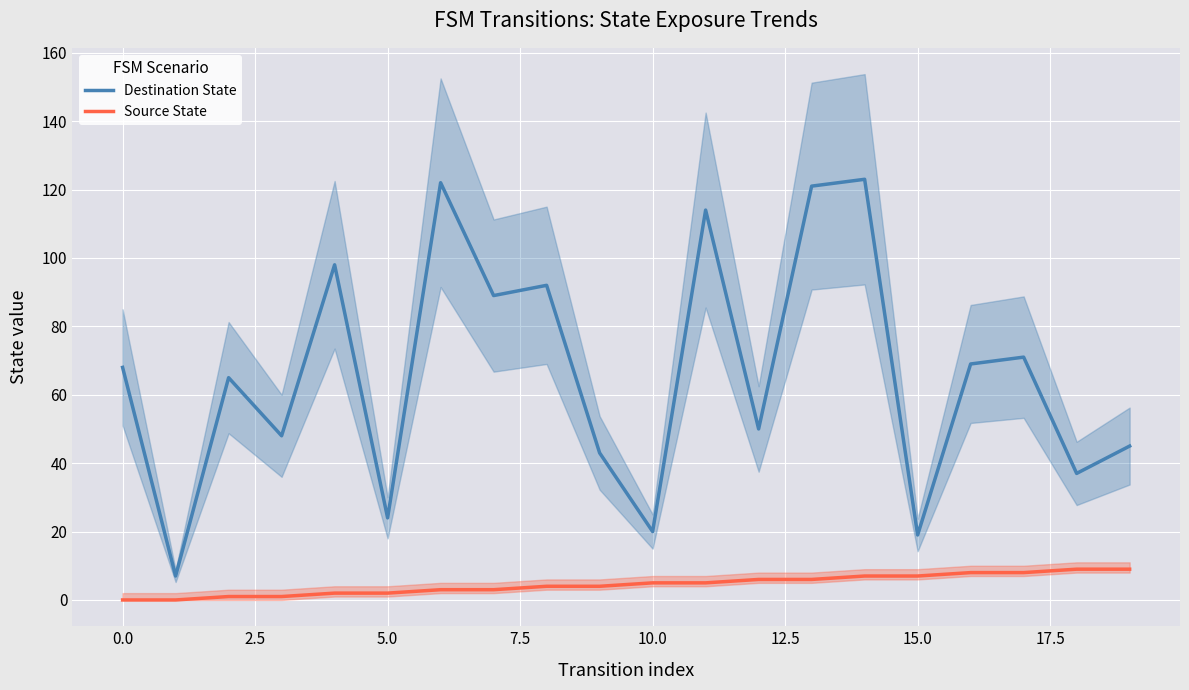

Is this an area chart (filled region under the line)?

No